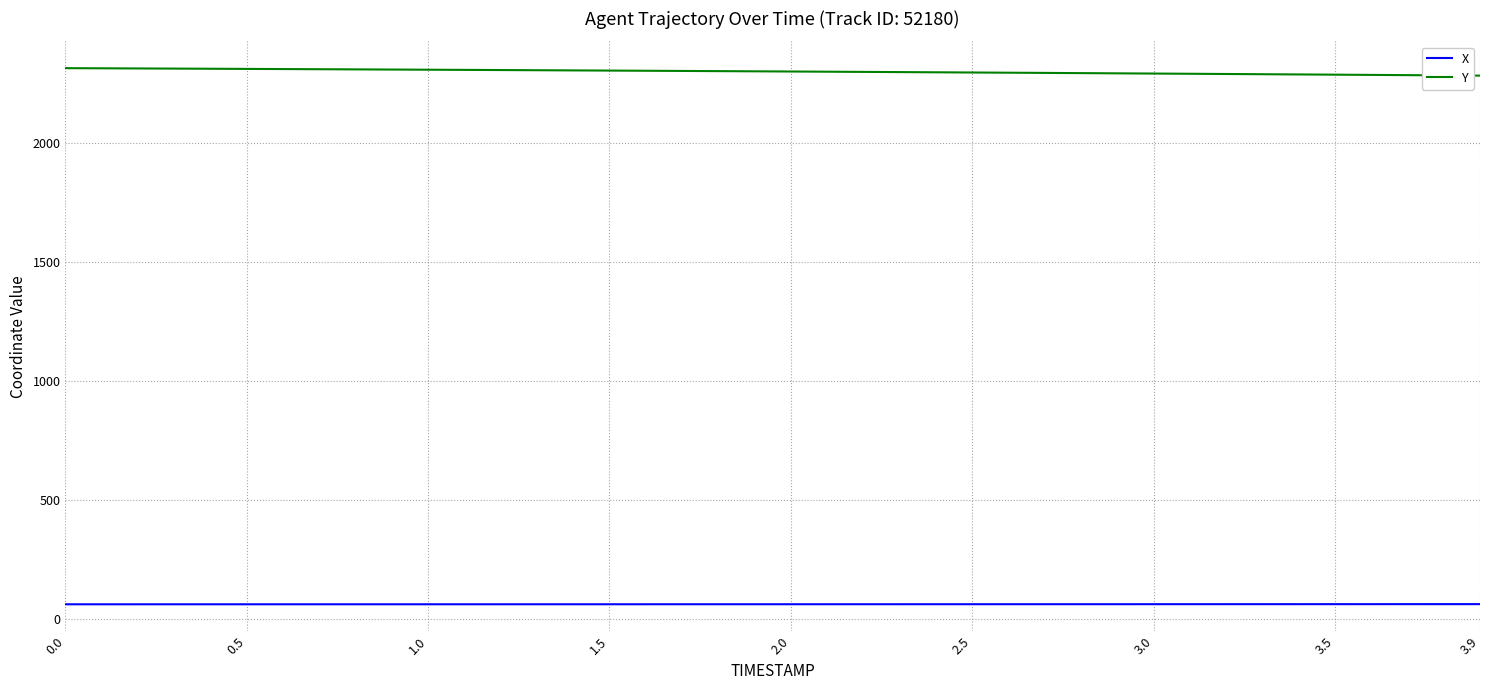

Which series has the largest total across all categories?

Y